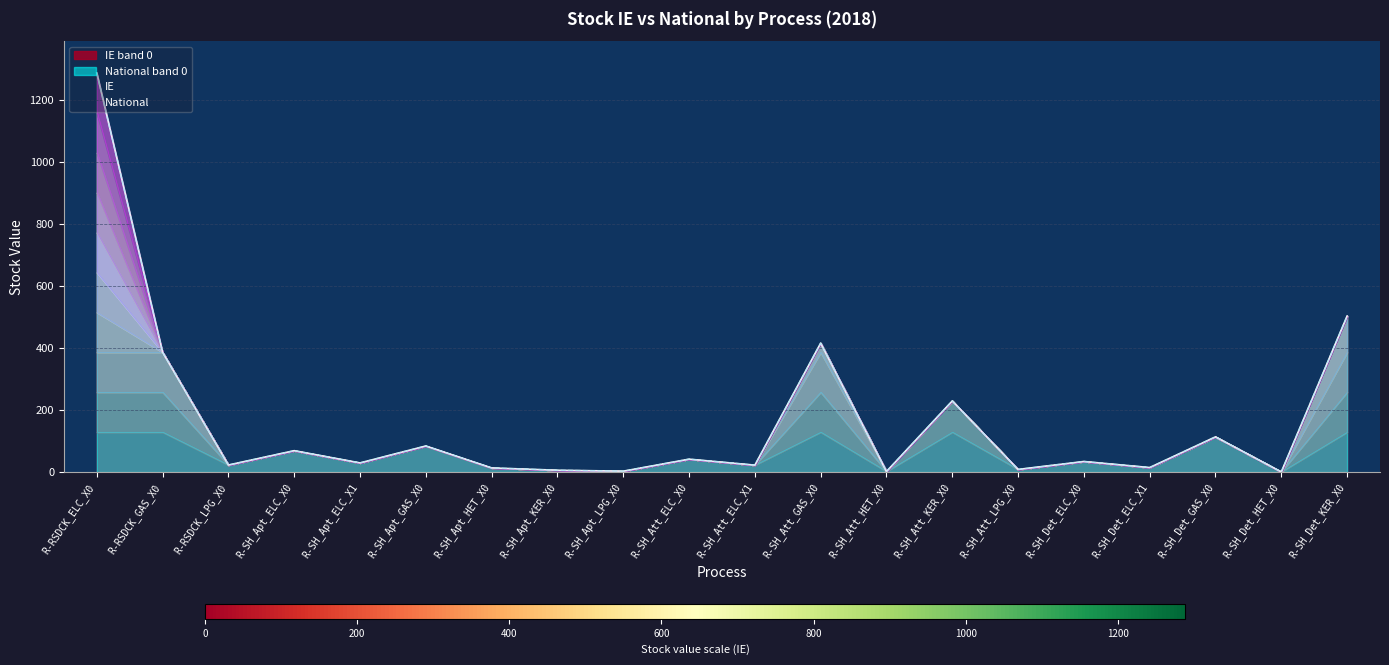

Where does the IE series first go above 34?

R-RSDCK_ELC_X0